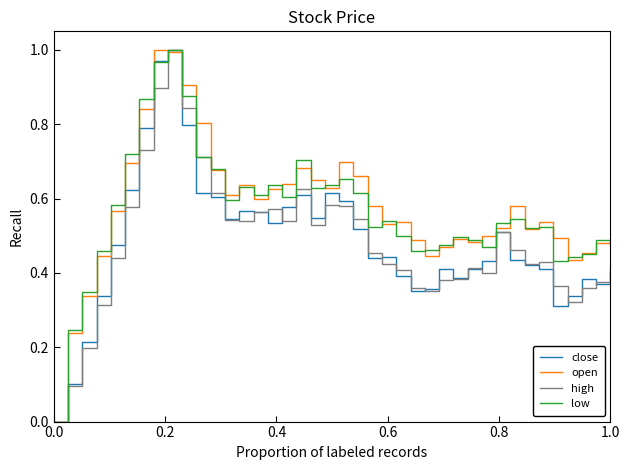

How many values in the high series exceed 0?

39